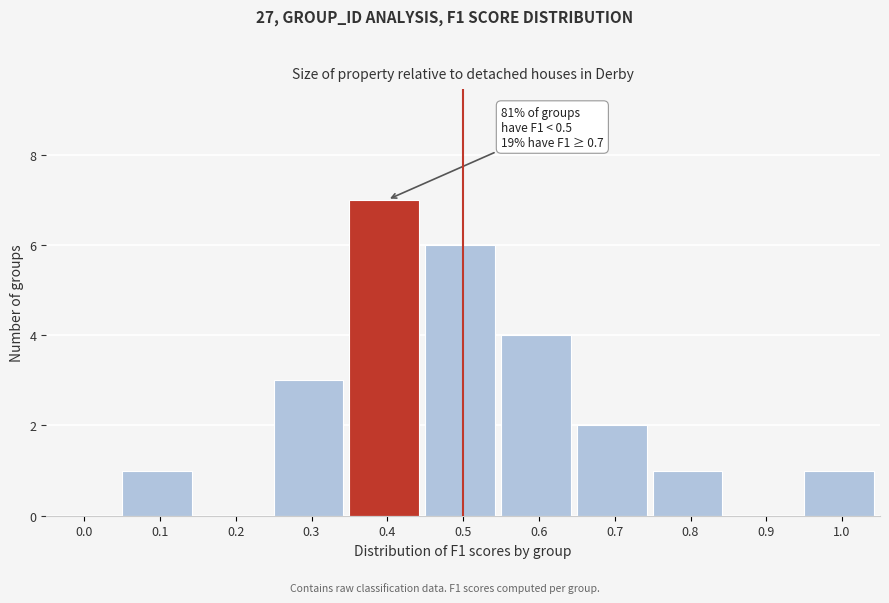

Reading right to left, extract all data points from this chart.

1.0=1	0.9=0	0.8=1	0.7=2	0.6=4	0.5=6	0.4=7	0.3=3	0.2=0	0.1=1	0.0=0